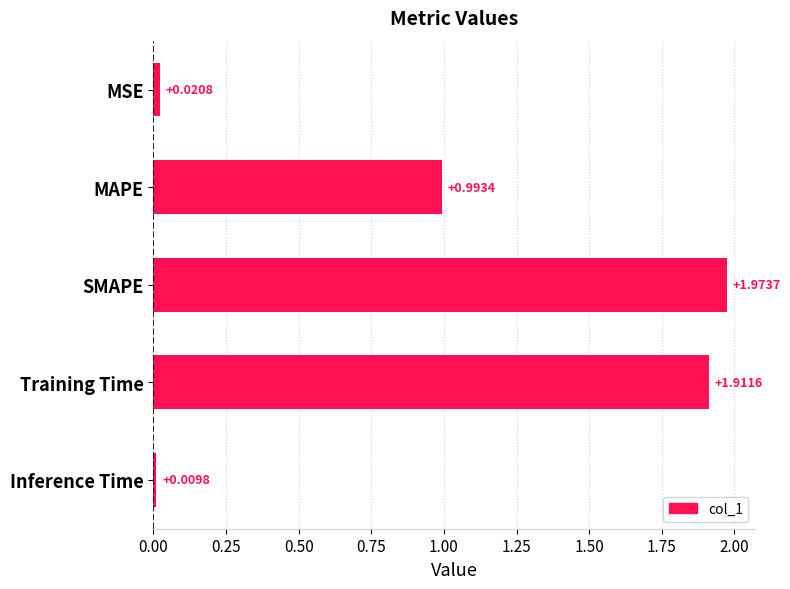

What is the sum of all values?

4.9